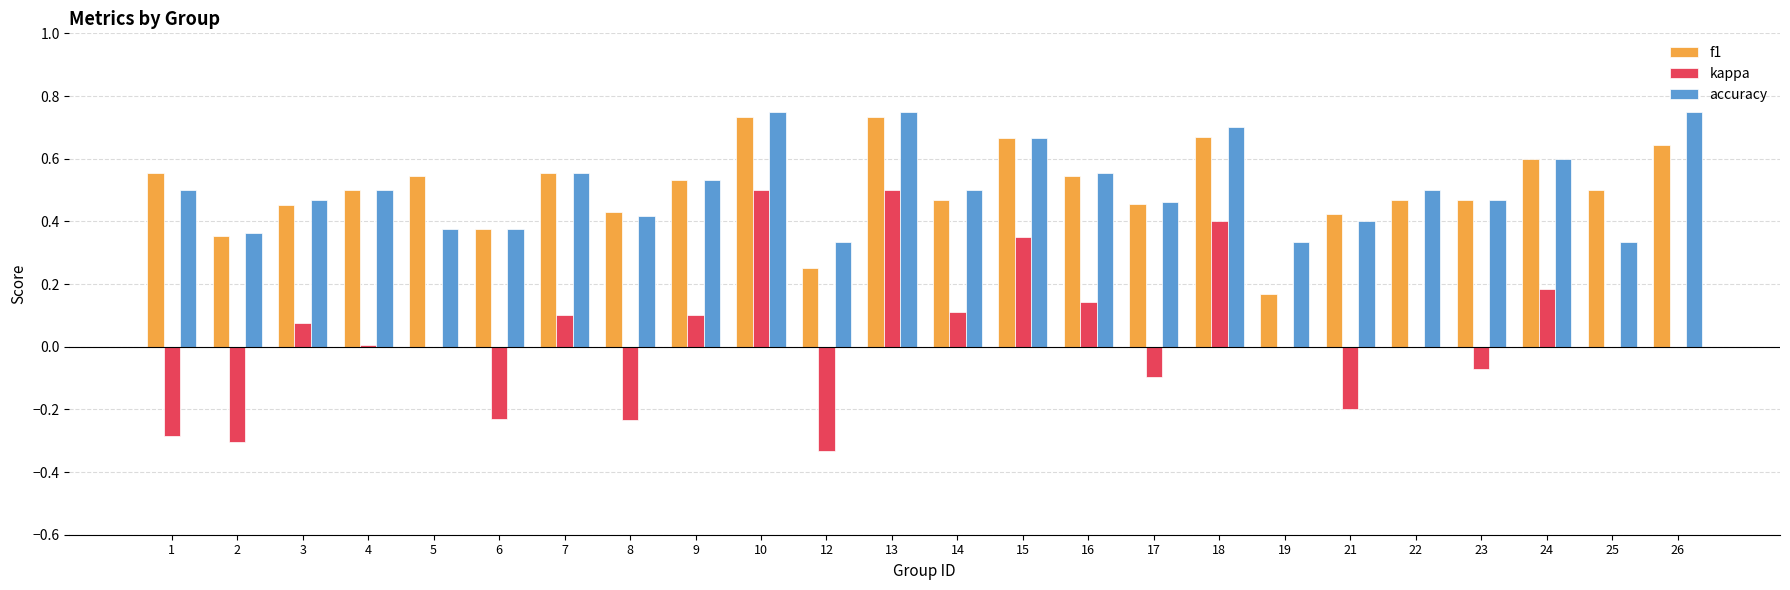

Is the value of accuracy at 12 greater than the value of kappa at 23?

Yes